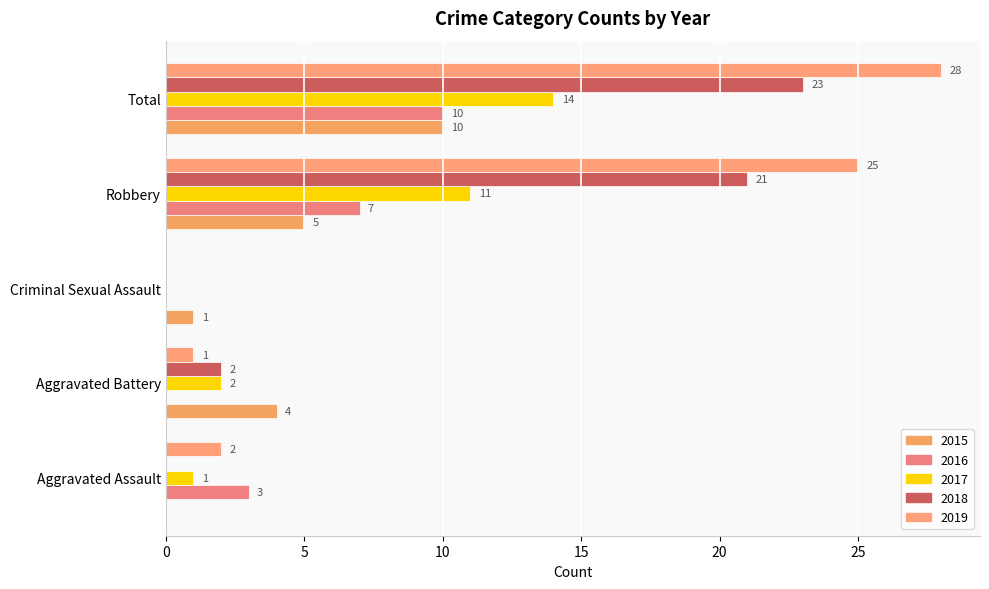

Reading right to left, extract all data points from this chart.

2015: Total=10	Robbery=5	Criminal Sexual Assault=1	Aggravated Battery=4	Aggravated Assault=0
2016: Total=10	Robbery=7	Criminal Sexual Assault=0	Aggravated Battery=0	Aggravated Assault=3
2017: Total=14	Robbery=11	Criminal Sexual Assault=0	Aggravated Battery=2	Aggravated Assault=1
2018: Total=23	Robbery=21	Criminal Sexual Assault=0	Aggravated Battery=2	Aggravated Assault=0
2019: Total=28	Robbery=25	Criminal Sexual Assault=0	Aggravated Battery=1	Aggravated Assault=2